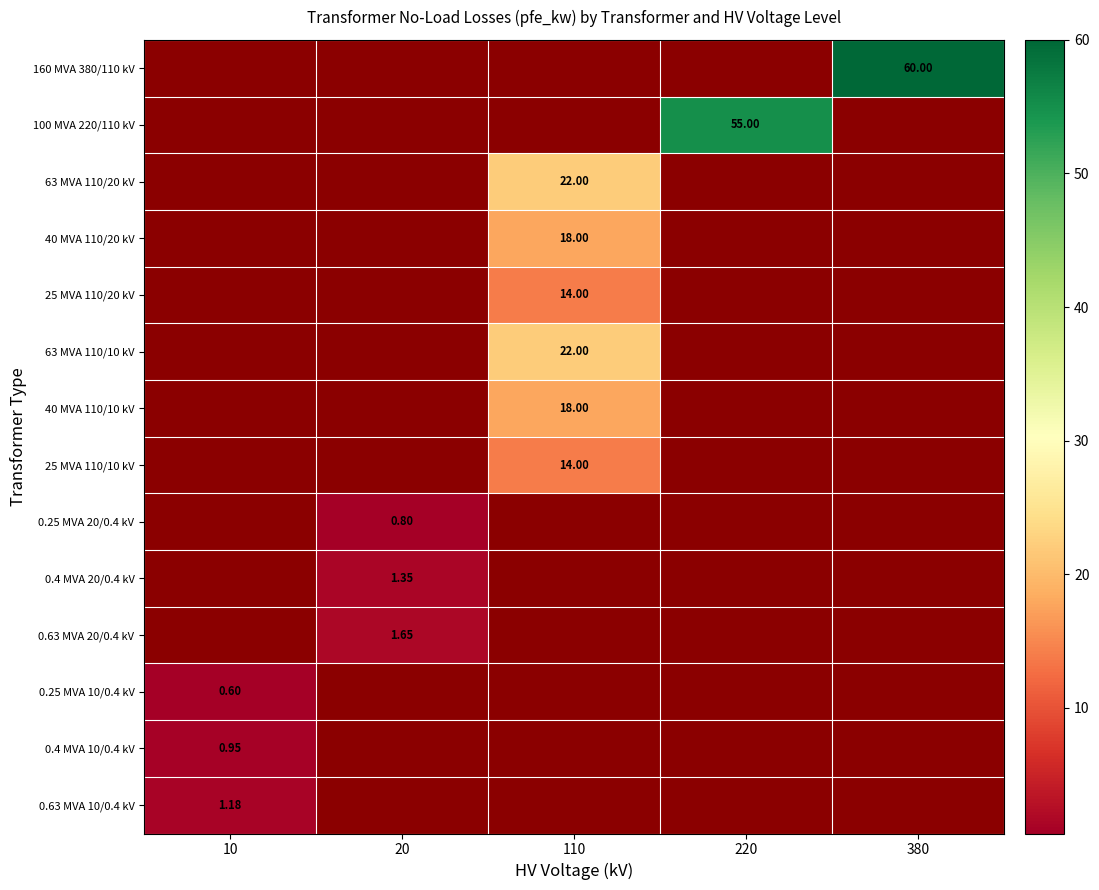

List the labels in order of 40 MVA 110/10 kV value, smallest first.

10, 20, 220, 380, 110